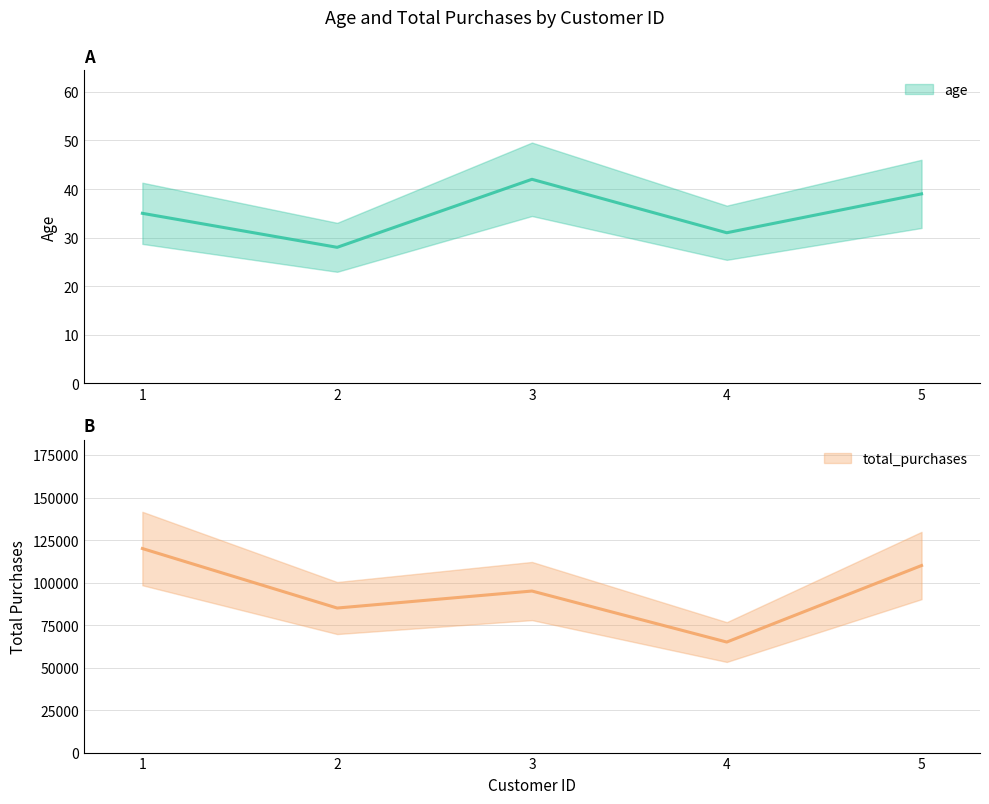

True or false: total_purchases and age intersect in this chart.

False